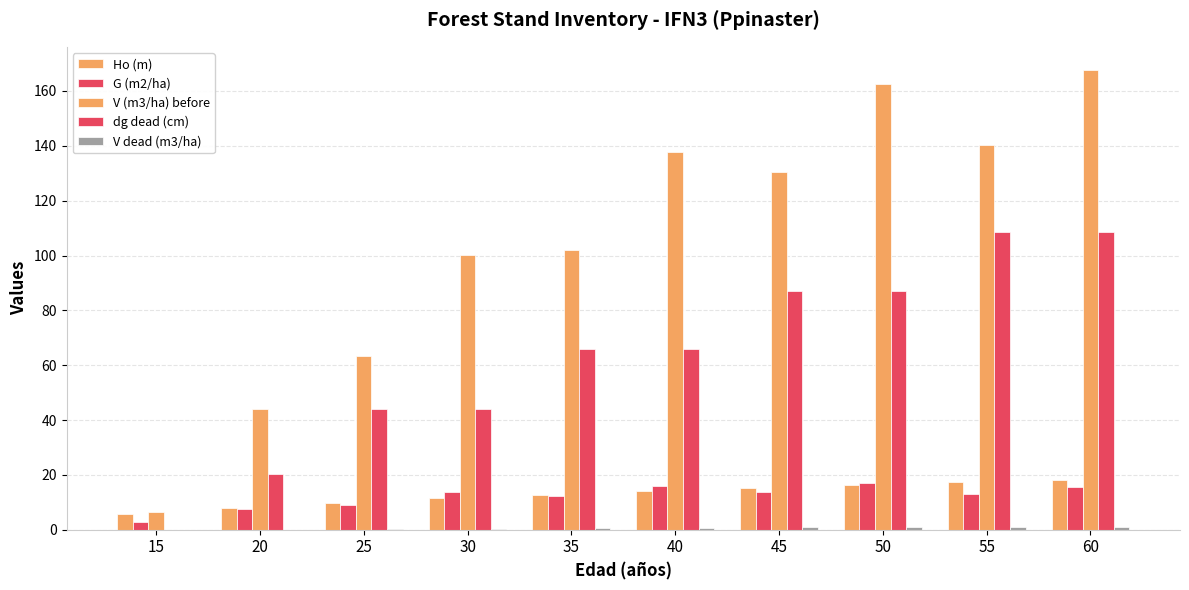

Reading left to right, transcribe all the data shown in this chart.

Ho (m): 5.9	8.0	9.8	11.4	12.8	14.1	15.3	16.3	17.3	18.2
G (m2/ha): 3.0	7.4	9.1	13.9	12.1	16.1	13.6	16.9	13.1	15.7
V (m3/ha) before: 6.4	44.0	63.4	100.0	102.2	137.6	130.6	162.6	140.2	167.7
dg dead (cm): 0.0	20.3	44.1	44.1	66.0	66.0	87.2	87.2	108.5	108.5
V dead (m3/ha): 0.0	0.1	0.3	0.3	0.6	0.6	0.9	0.9	1.0	1.0